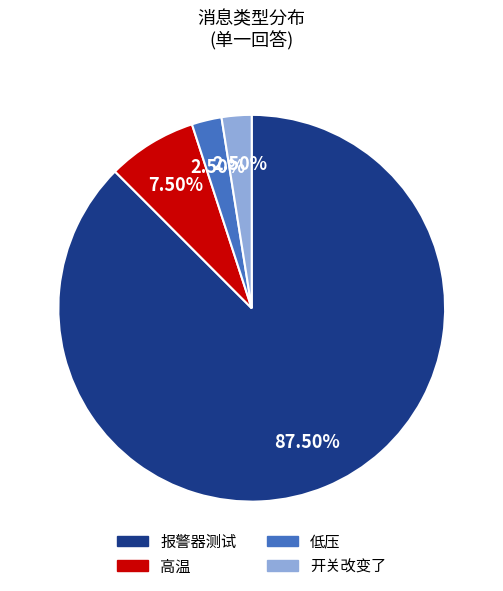

To the nearest percent, what is the difference between the 报警器测试 and 高温 slice percentages?

80%